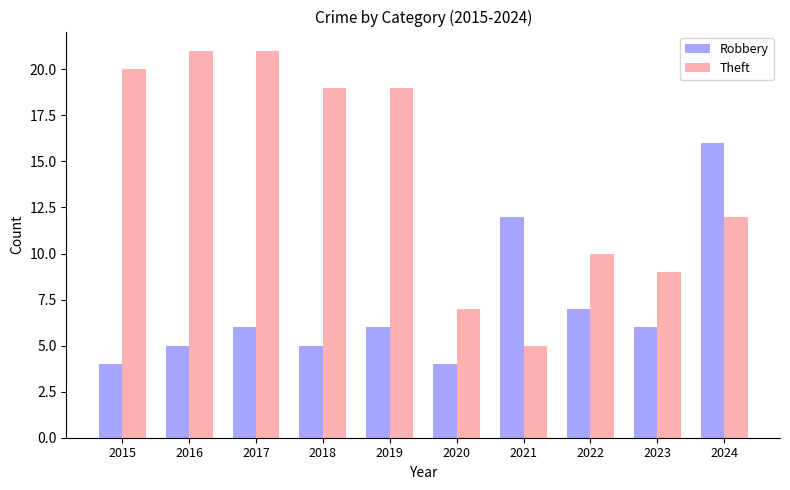

What is the difference between the second highest and minimum values in the Theft series?

16